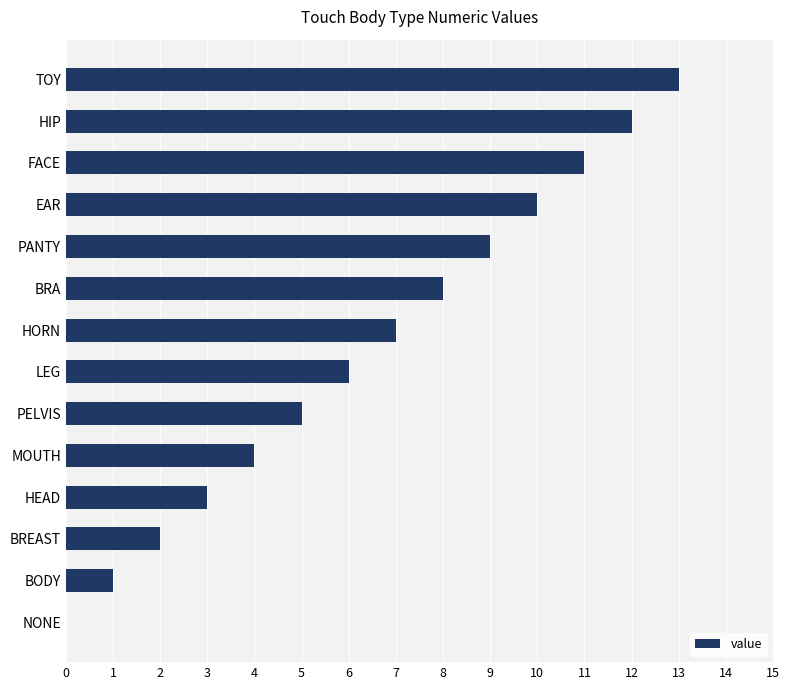

What is the sum of the values at BODY and MOUTH?

5